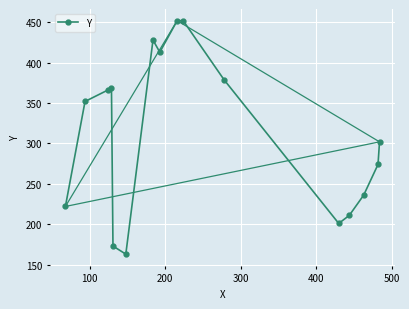

What is the value of the Y point at the 12th from the left?

201